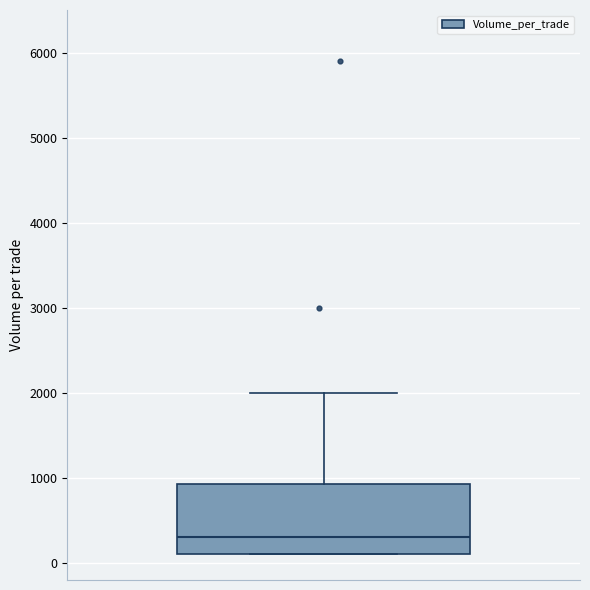

Where does the median line of the box sit on the y-axis? The values are not printed on the chart, so give them approximately, as read against the axis.

300